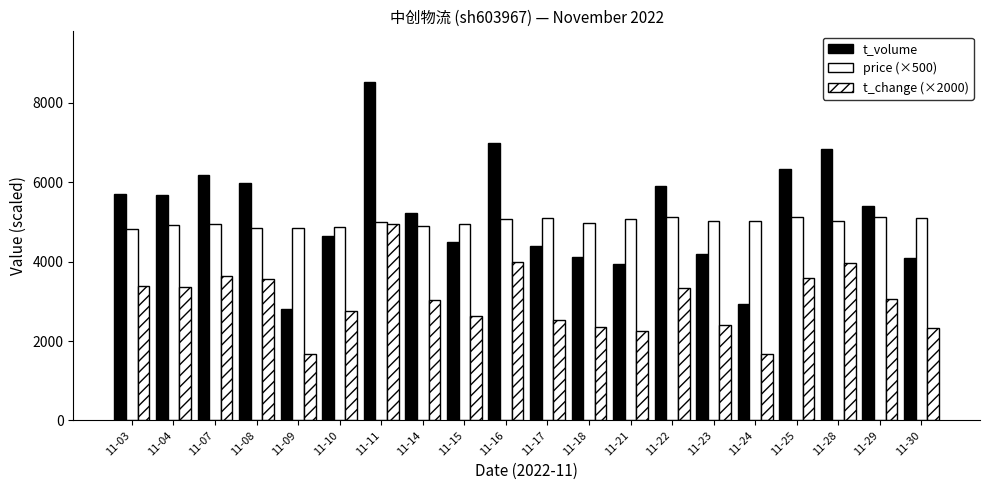

Reading right to left, list all the values displayed in this chart.

t_volume: 11-30=4091	11-29=5411	11-28=6840	11-25=6334	11-24=2941	11-23=4187	11-22=5914	11-21=3947	11-18=4124	11-17=4405	11-16=6996	11-15=4502	11-14=5237	11-11=8527	11-10=4639	11-09=2819	11-08=5983	11-07=6196	11-04=5692	11-03=5716
price (×500): 11-30=5095	11-29=5135	11-28=5020	11-25=5120	11-24=5035	11-23=5025	11-22=5115	11-21=5065	11-18=4985	11-17=5100	11-16=5070	11-15=4955	11-14=4910	11-11=5000	11-10=4865	11-09=4840	11-08=4840	11-07=4945	11-04=4930	11-03=4825
t_change (×2000): 11-30=2320	11-29=3060	11-28=3960	11-25=3580	11-24=1680	11-23=2400	11-22=3340	11-21=2260	11-18=2360	11-17=2520	11-16=4000	11-15=2640	11-14=3040	11-11=4940	11-10=2760	11-09=1680	11-08=3560	11-07=3640	11-04=3360	11-03=3400